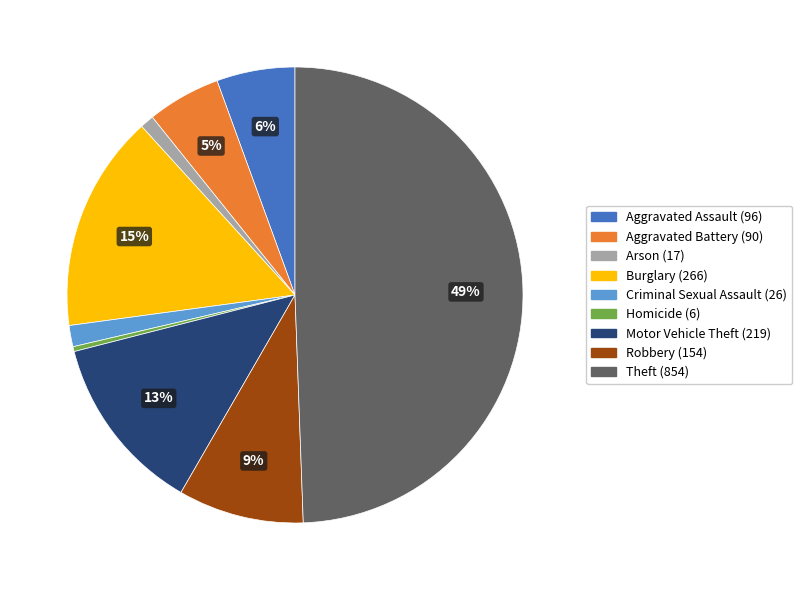

The Homicide slice represents 15% of the pie. True or false?

False